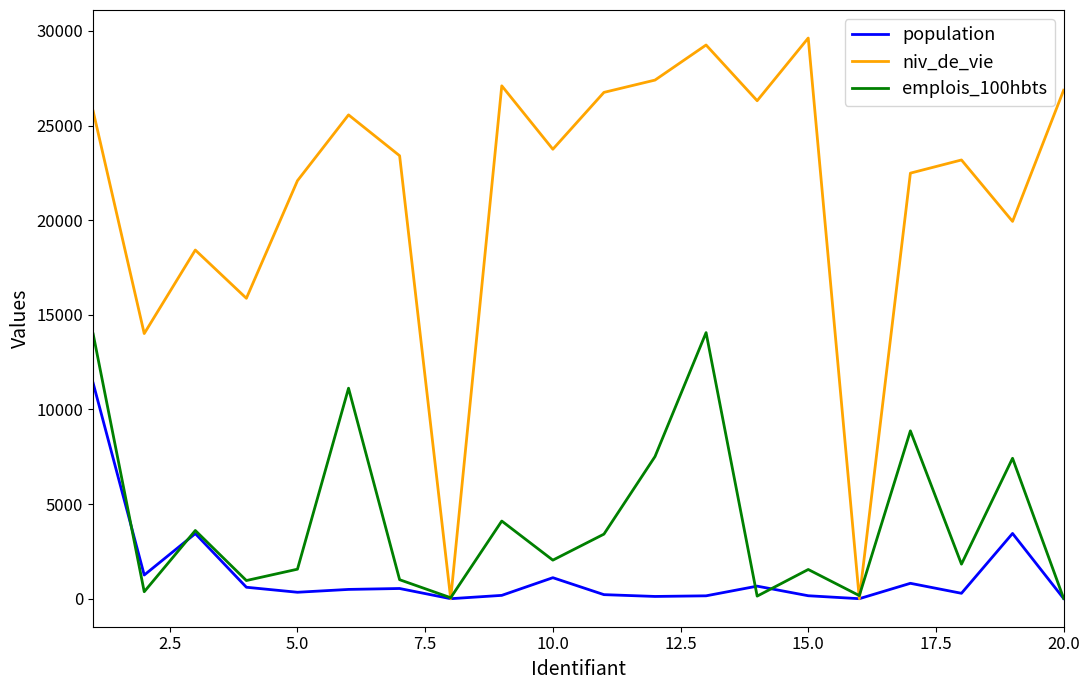

What is the maximum value for population?

11388.5